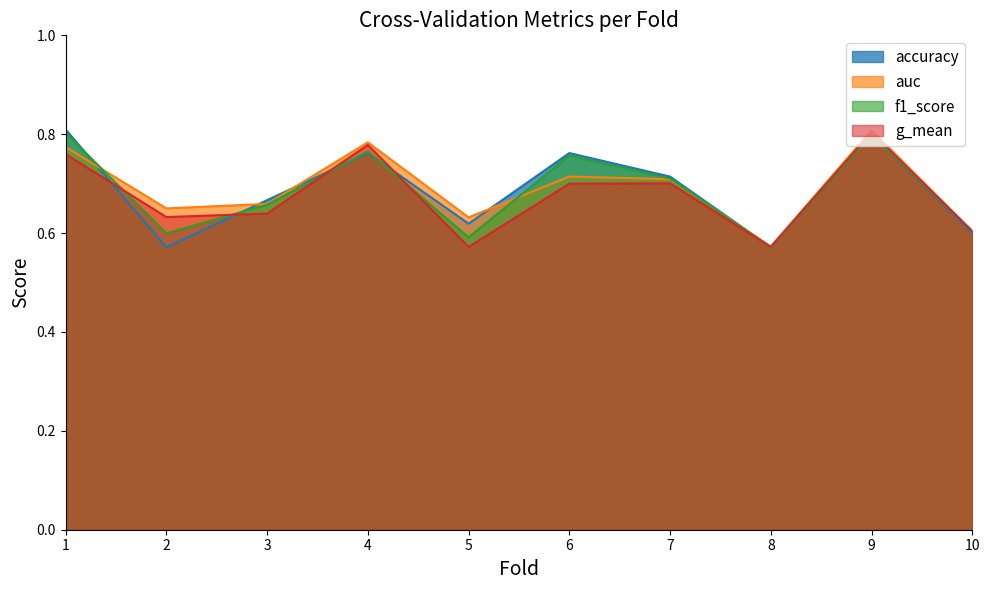

At which label is accuracy closest to 0?

2